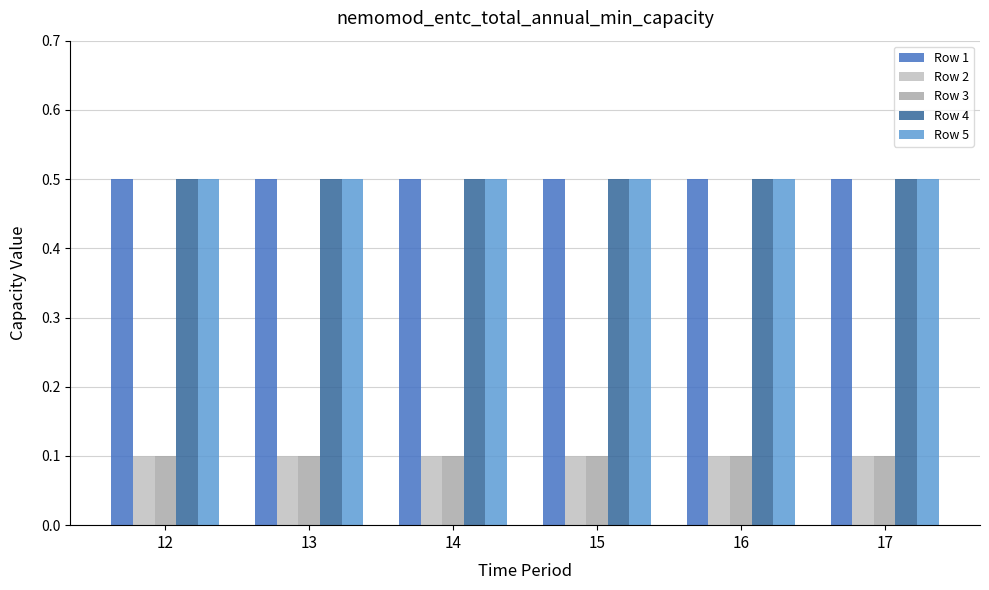

What is the highest value of the Row 5 series?

0.5